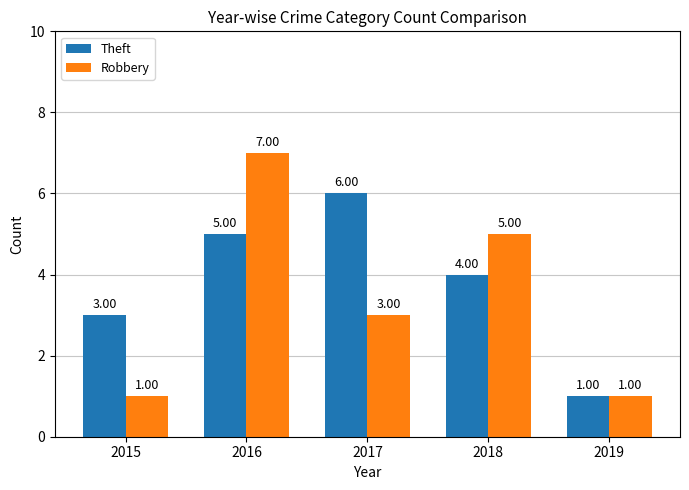

Rank the series by their average value, from highest to lowest.

Theft, Robbery